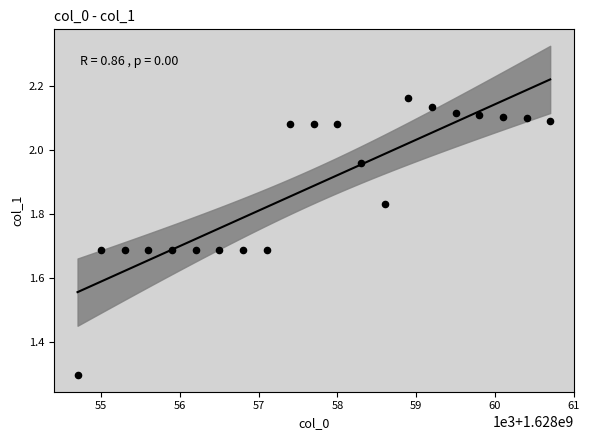

What Y value in the scatter plot is closest to 1?

1.3